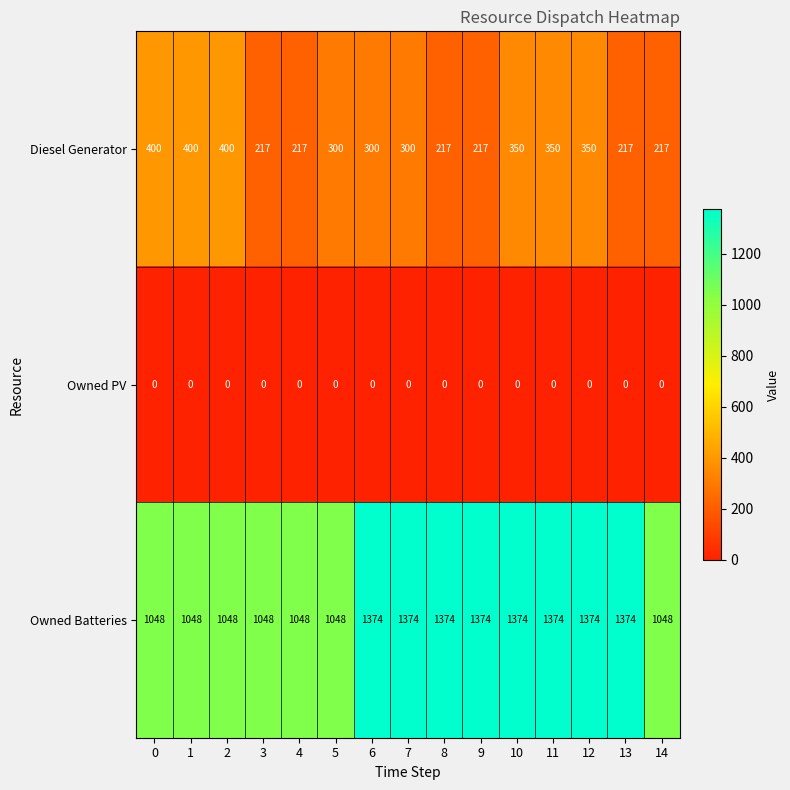

Rank the series at 8 from highest to lowest value.

Owned Batteries, Diesel Generator, Owned PV